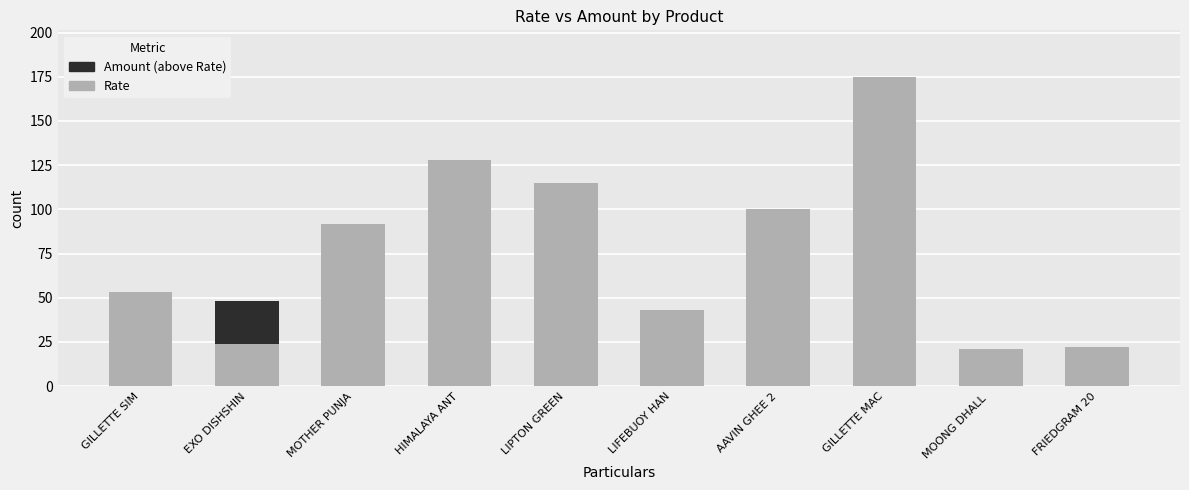

The Rate series shows 53 at GILLETTE SIM. True or false?

True